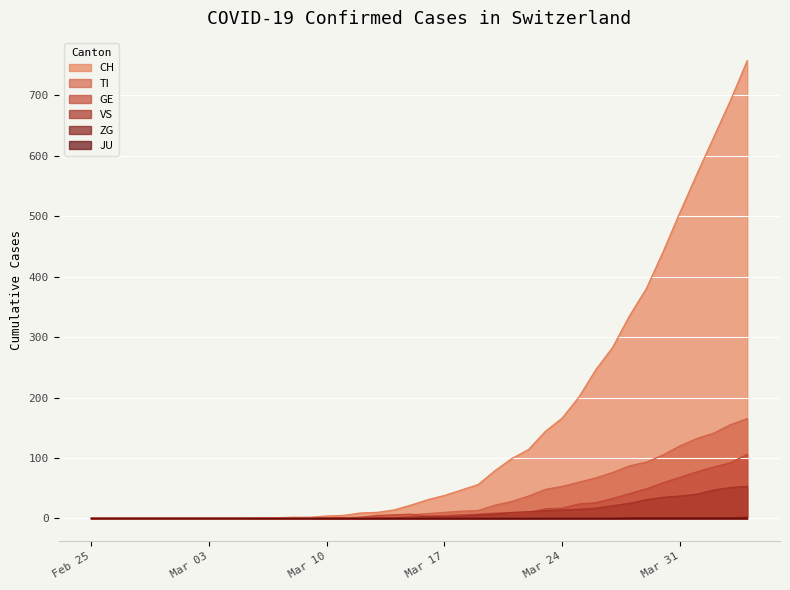

Which series has the largest range (max minus min)?

CH